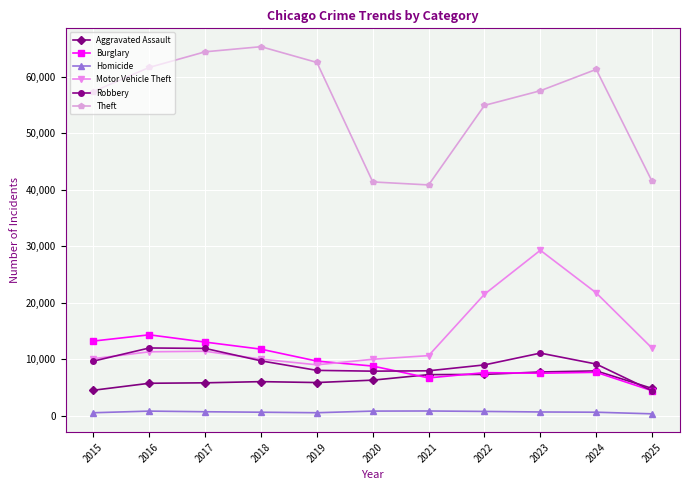

Rank the series by their maximum value, from highest to lowest.

Theft, Motor Vehicle Theft, Burglary, Robbery, Aggravated Assault, Homicide